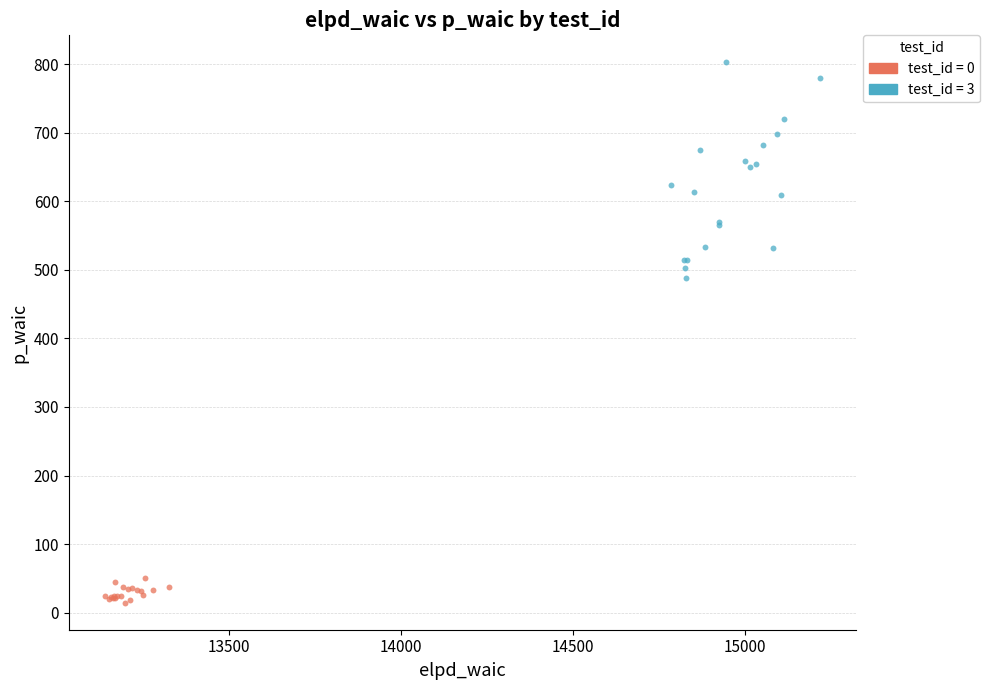

Which series has the largest Y range (max minus min)?

test_id = 3